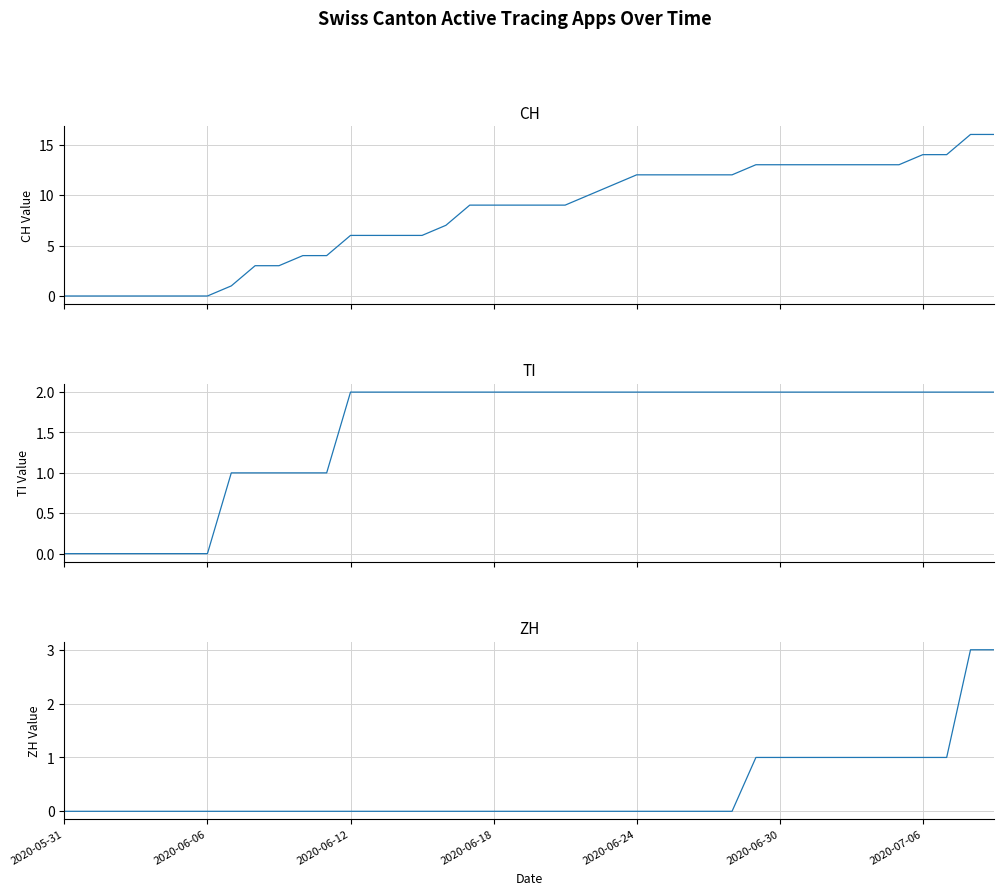

How many lines are shown in the chart?

3